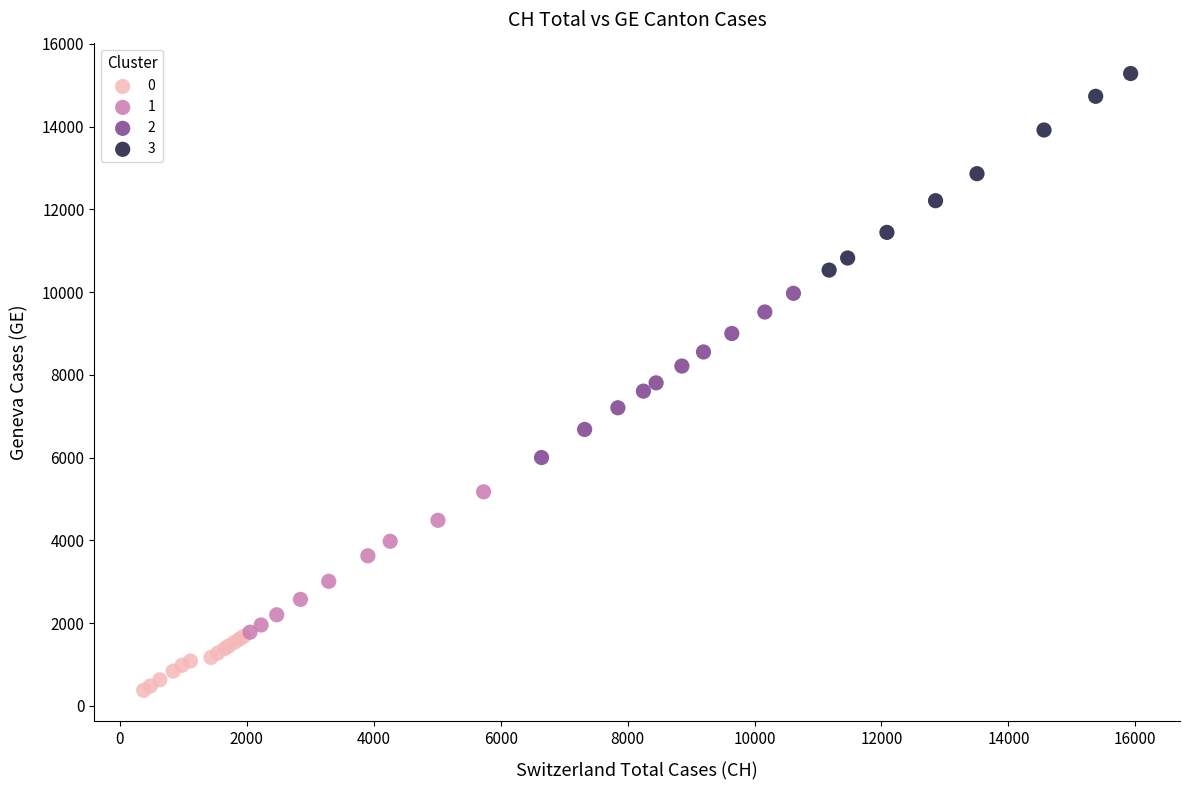

Which series has the largest Y range (max minus min)?

3